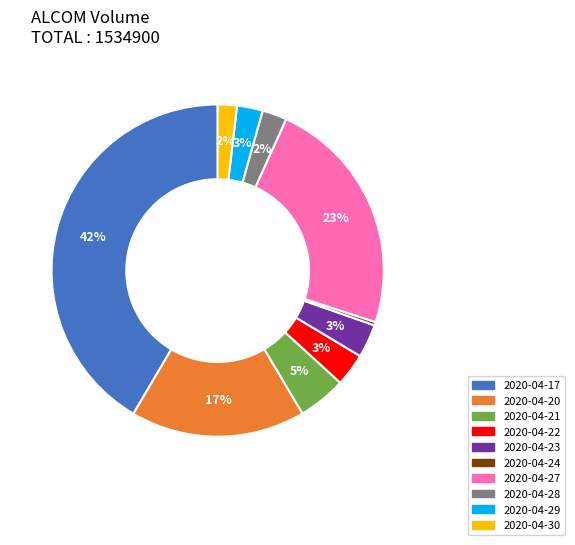

What percentage is the 2020-04-30 slice, to the nearest percent?

2%